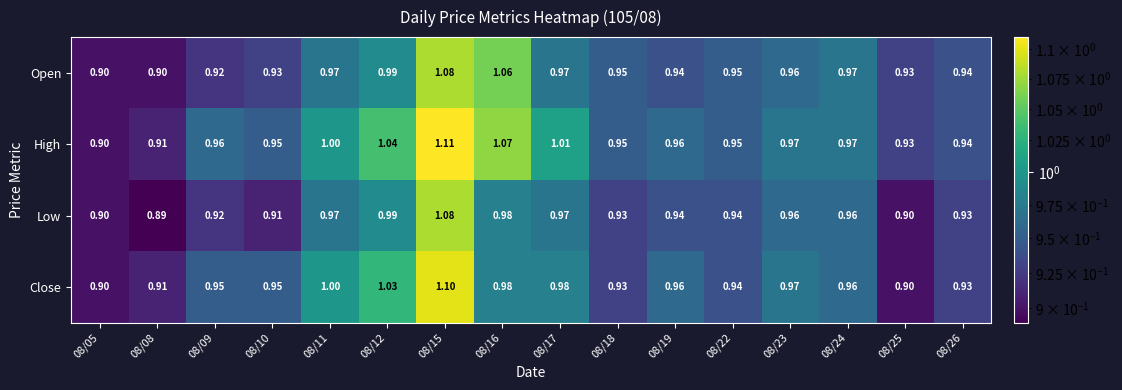

Is the value of High at 08/15 greater than the value of Low at 08/08?

Yes